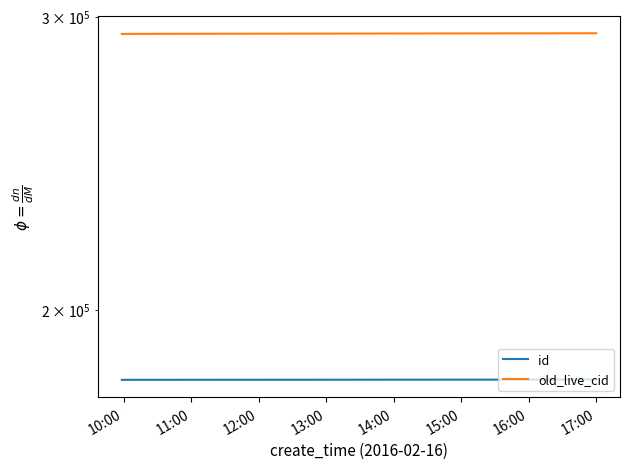

True or false: old_live_cid and id cross at least once.

False